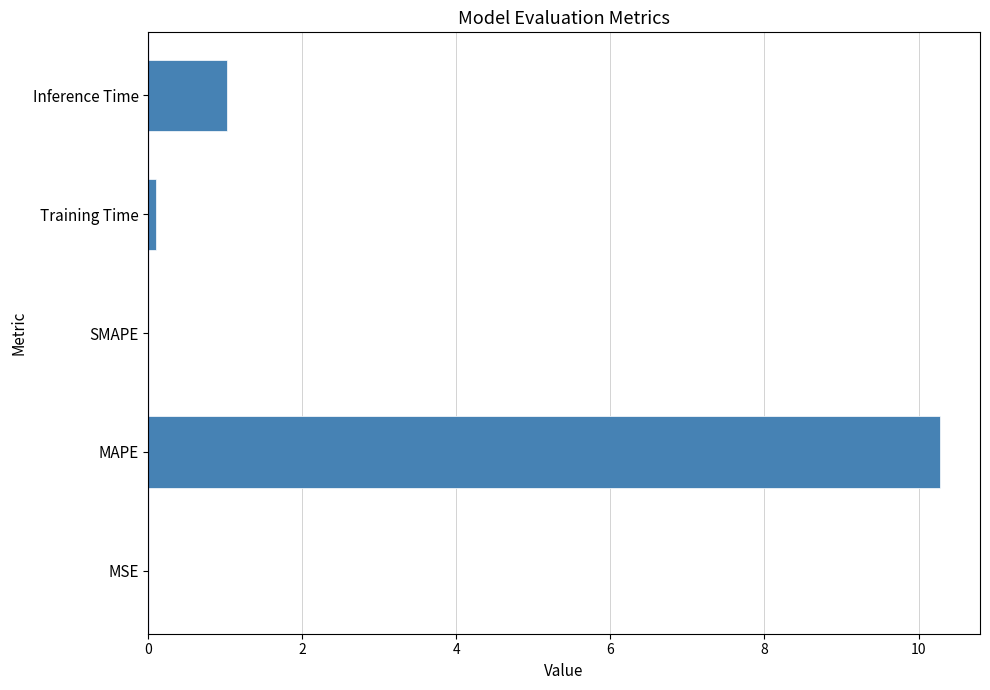

Count the number of categories in the chart.

5